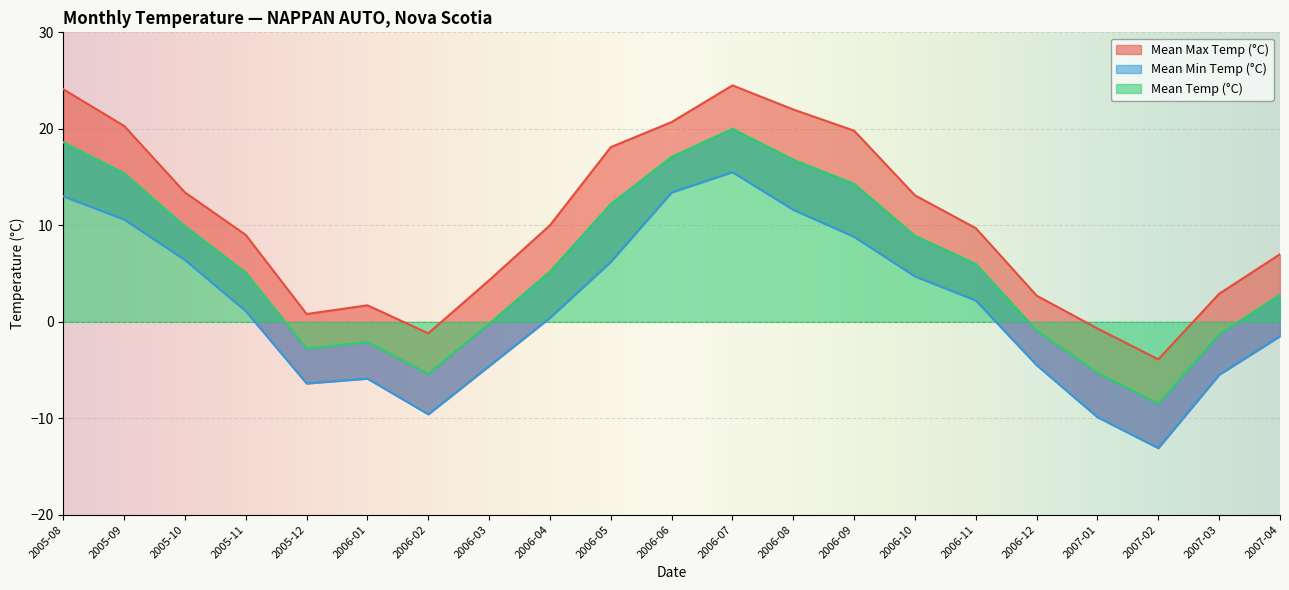

How many series are shown in this chart?

3